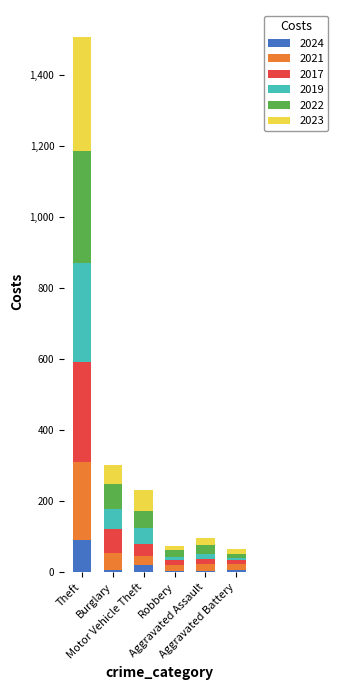

What is the maximum value for 2024?

90